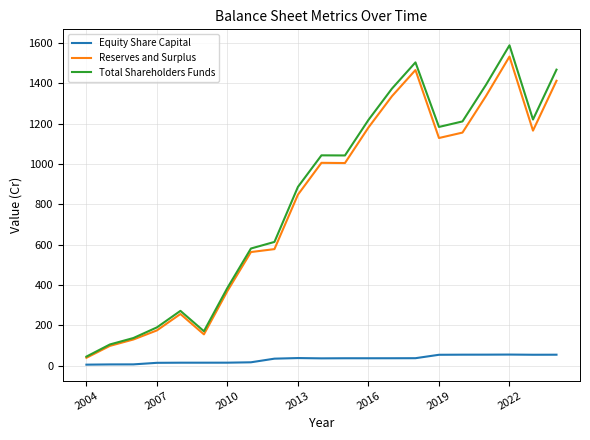

Which series has the largest range (max minus min)?

Total Shareholders Funds